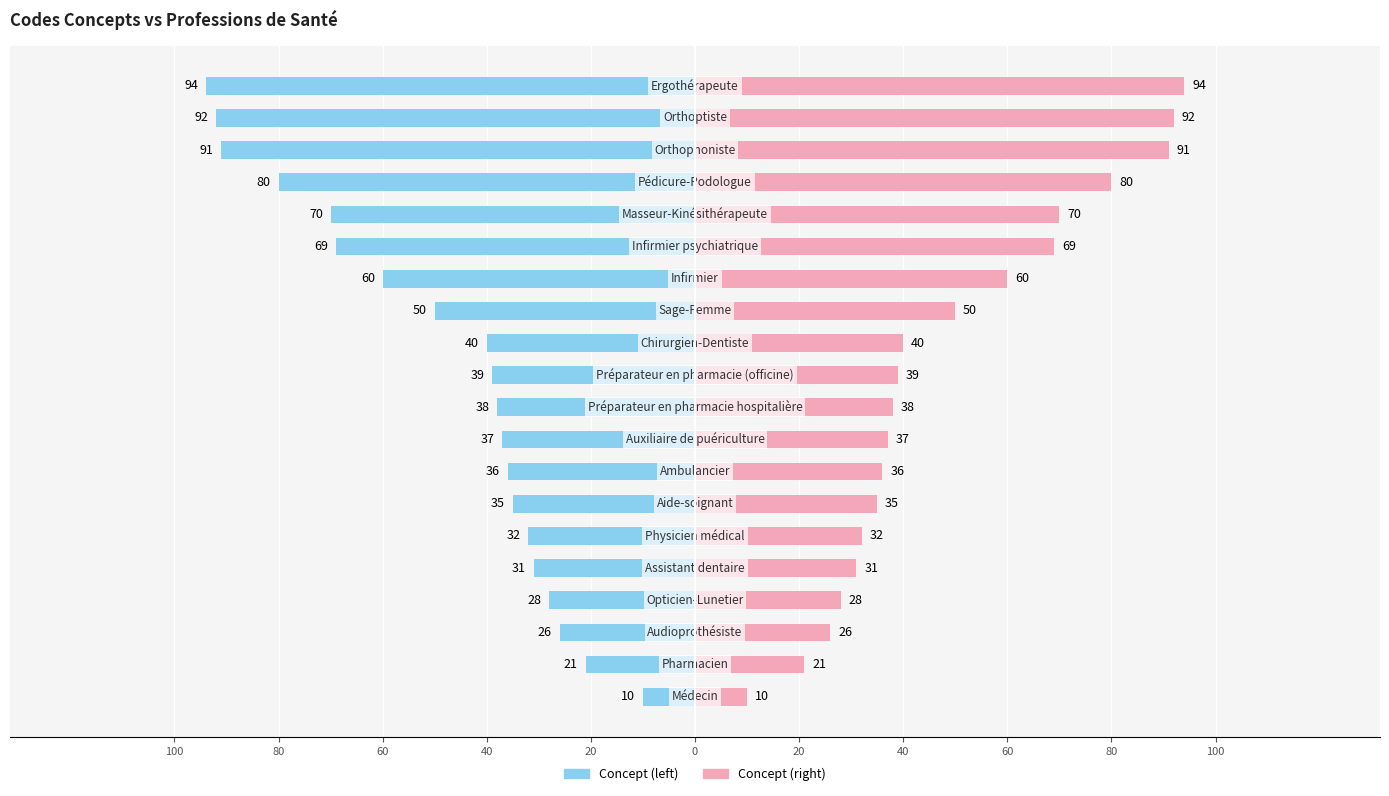

List the series in order of their overall mean, lowest first.

Concept (left), Concept (right)